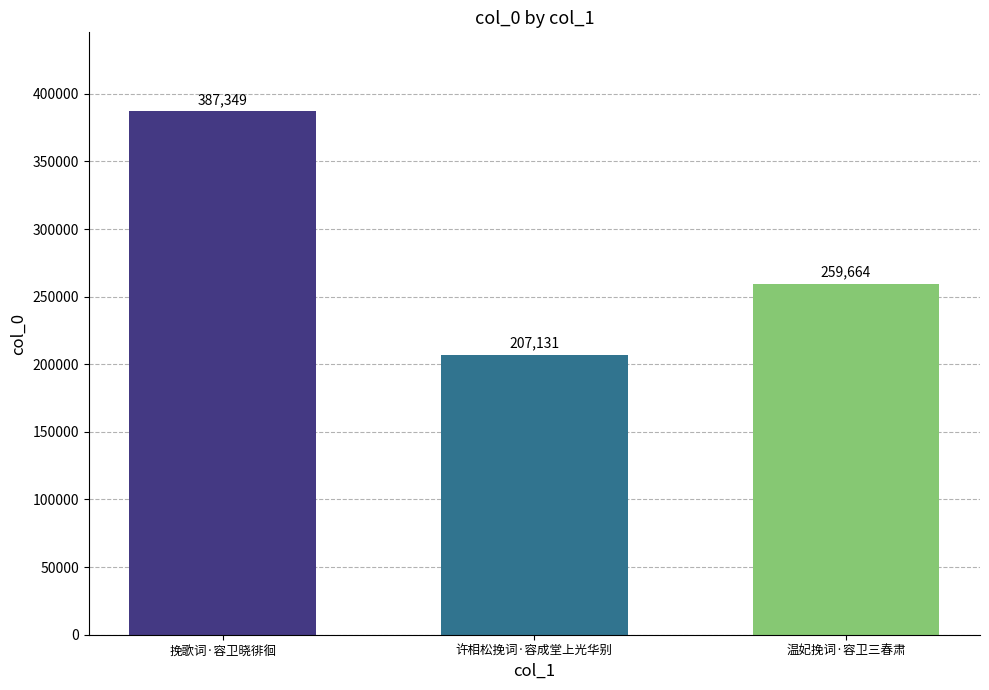

List the labels in order of value, smallest first.

许相松挽词·容成堂上光华别, 温妃挽词·容卫三春肃, 挽歌词·容卫晓徘徊